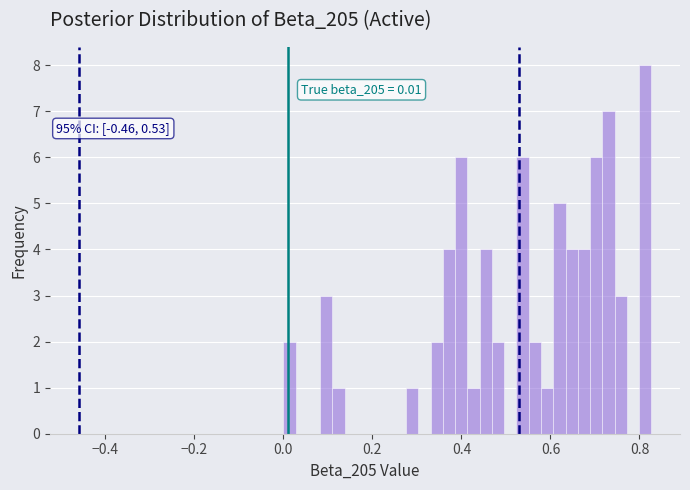

Read against the x-axis, roughly where is the centre of the tallest bar?

0.82